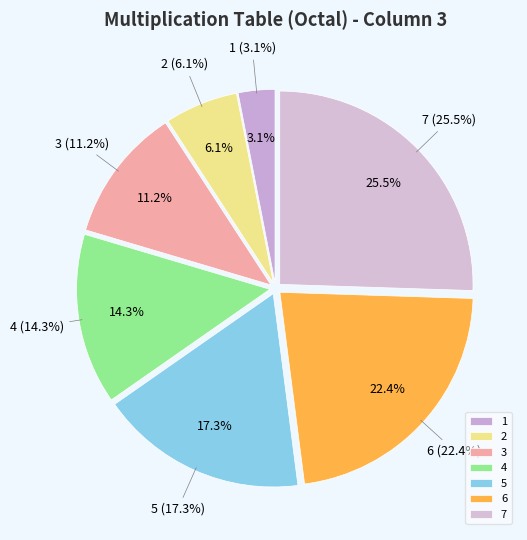

Which category has the biggest portion of the pie?

7